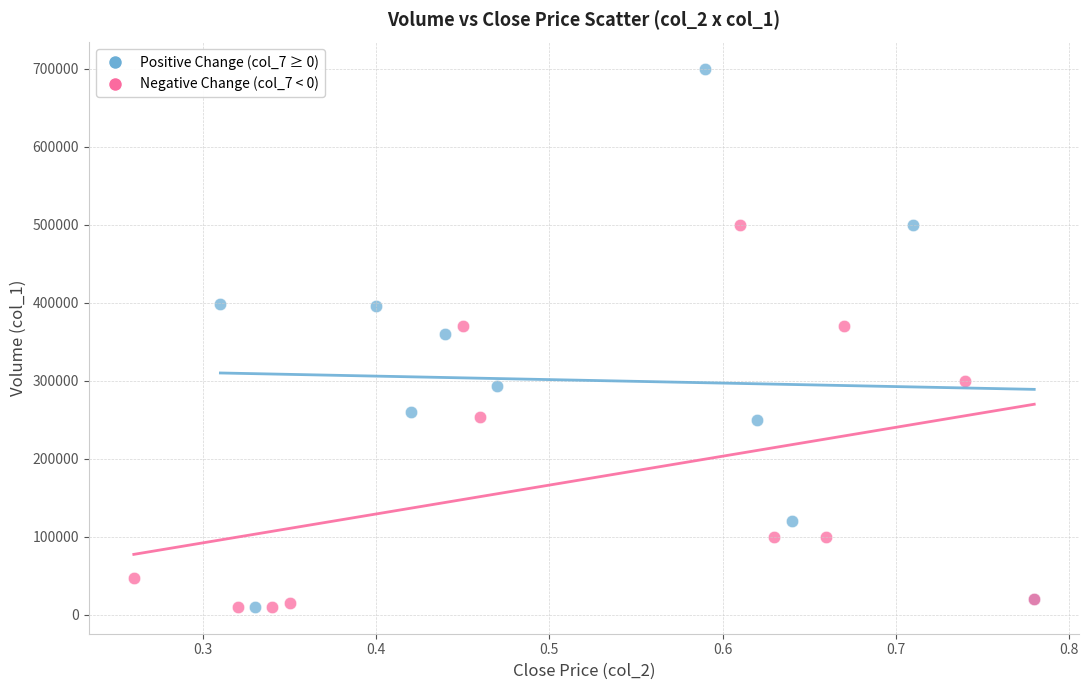

Which series has the largest Y range (max minus min)?

Positive Change (col_7 ≥ 0)